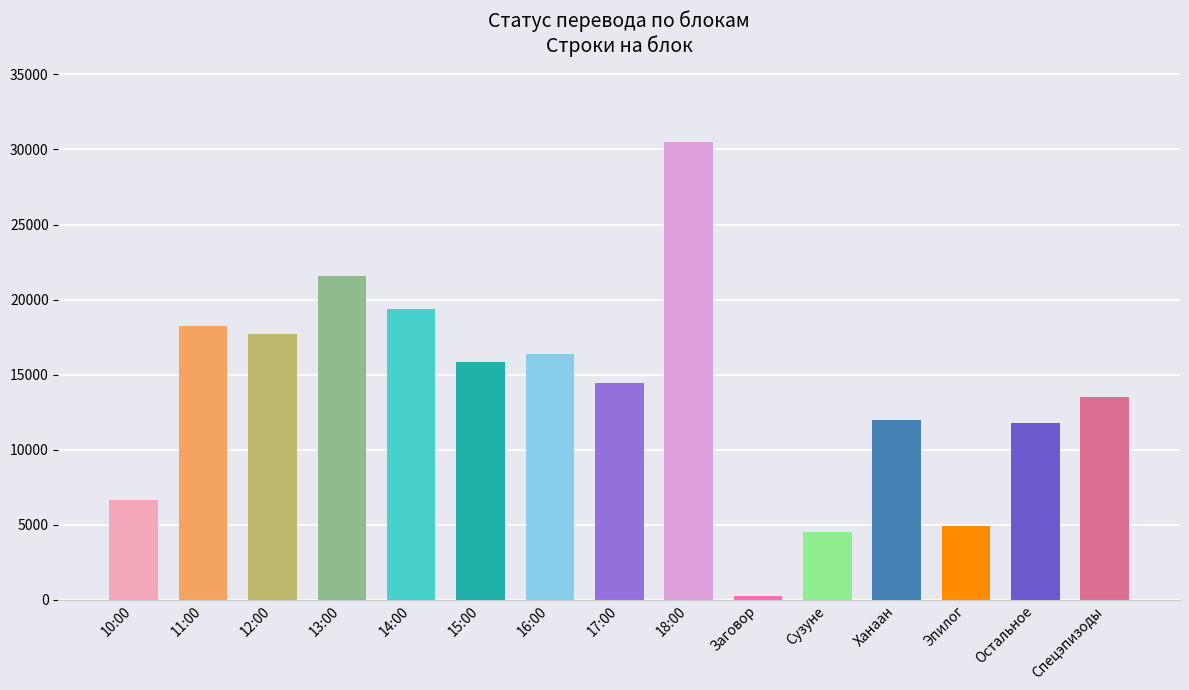

Which category has the lowest value across all series?

Заговор